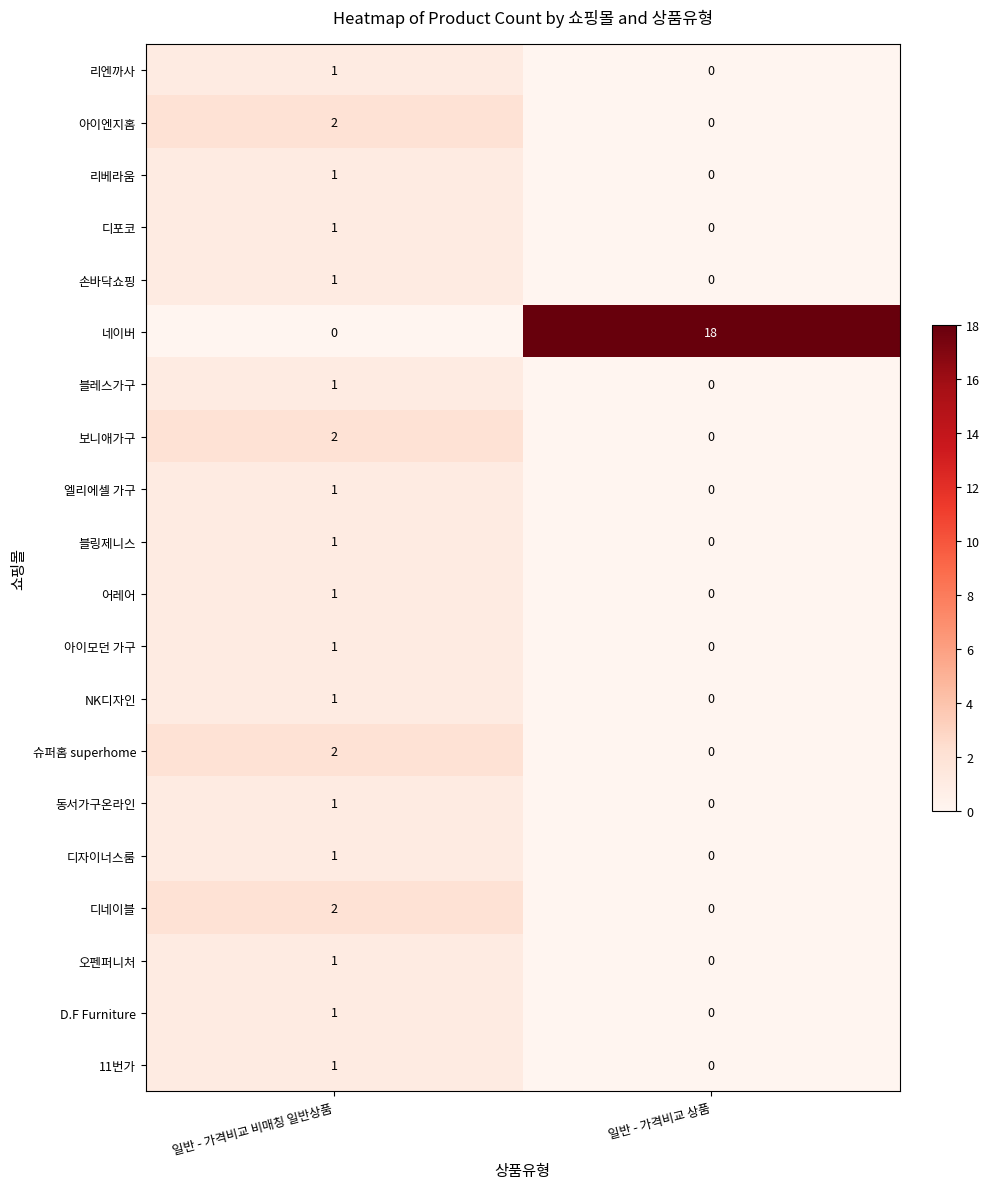

List the labels in order of 손바닥쇼핑 value, smallest first.

일반 - 가격비교 상품, 일반 - 가격비교 비매칭 일반상품